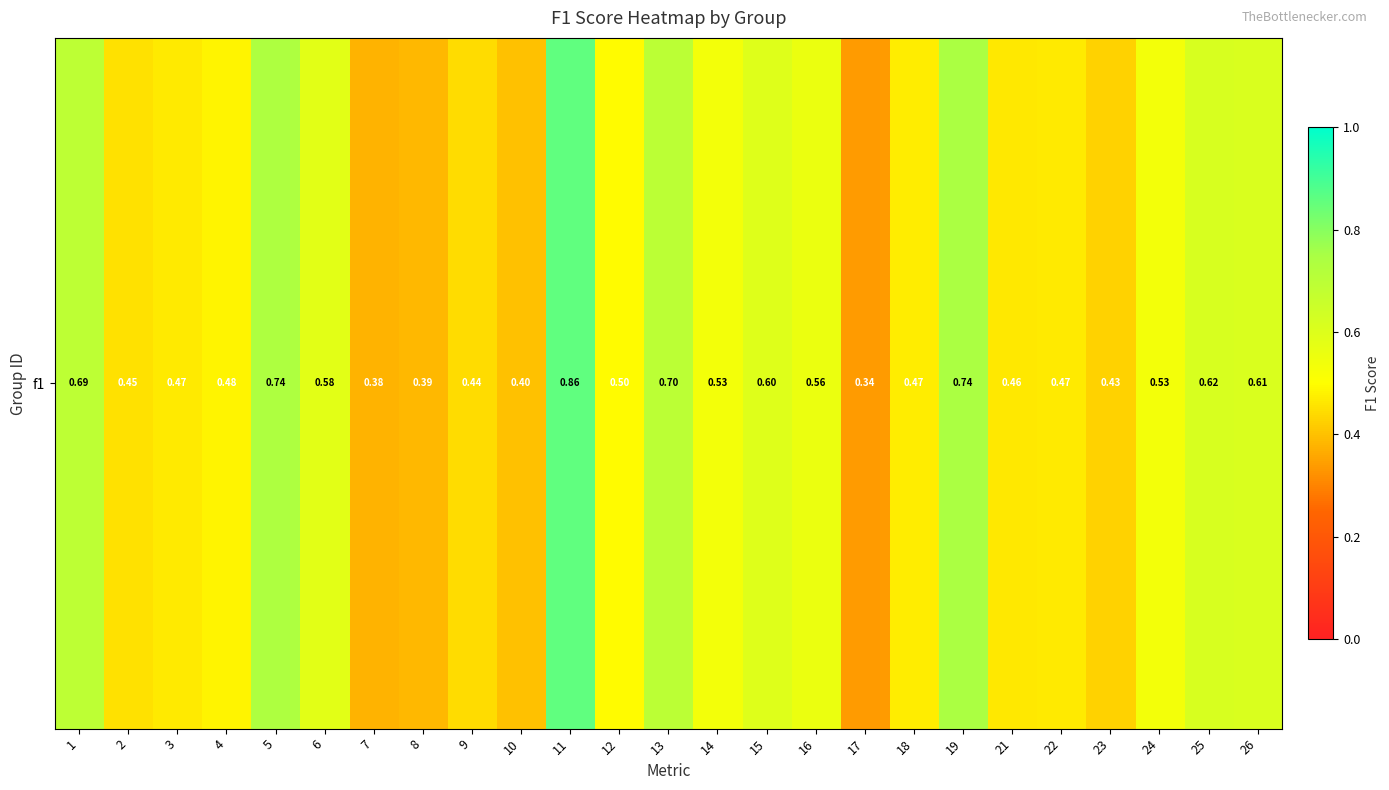

Which category has the highest value across all series?

11